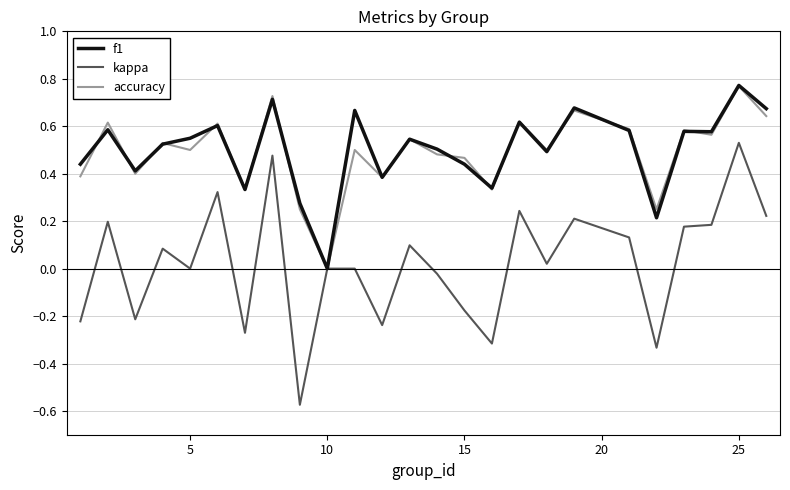

Which series has the largest range (max minus min)?

kappa